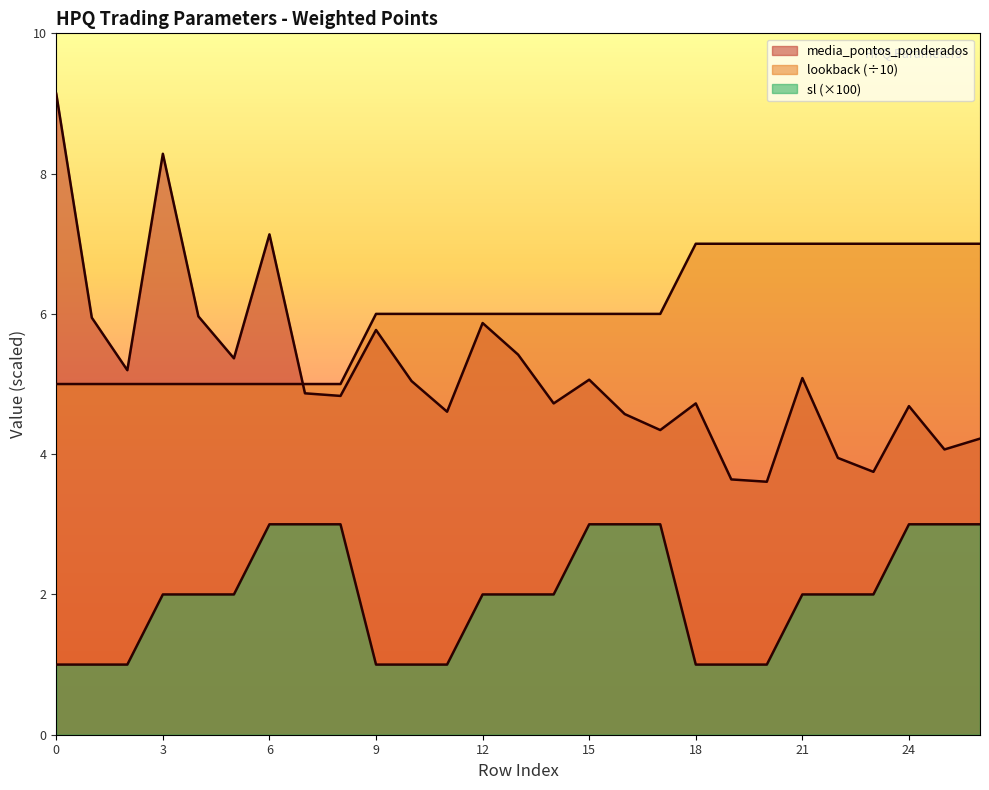

How many lines are shown in the chart?

3